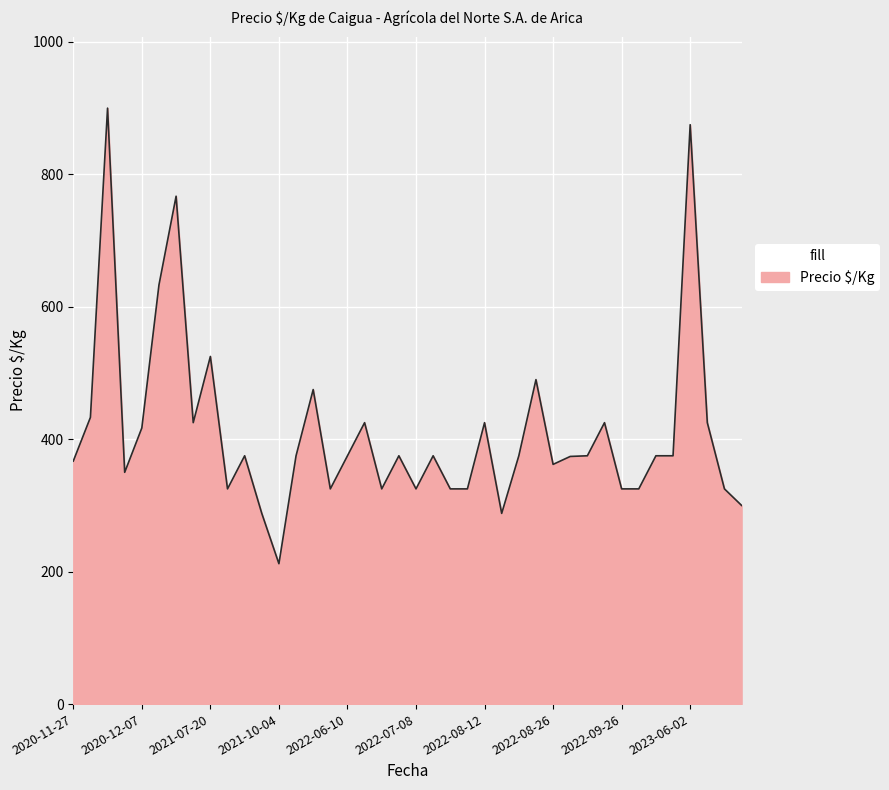

What is the difference between the maximum and minimum values?

688